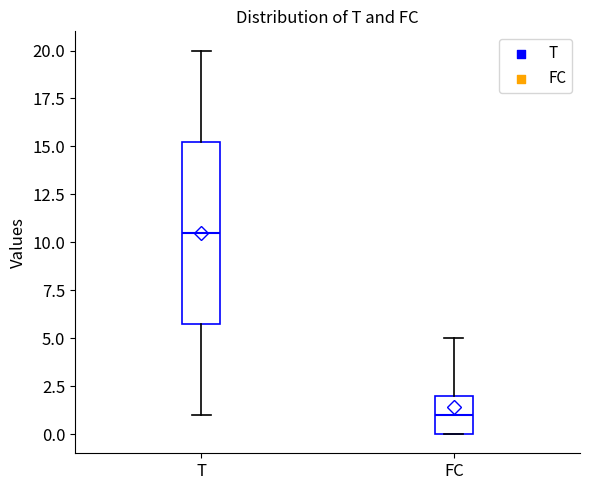

Where is the lower edge of the box for T on the y-axis? The values are not printed on the chart, so give them approximately, as read against the axis.

6.0